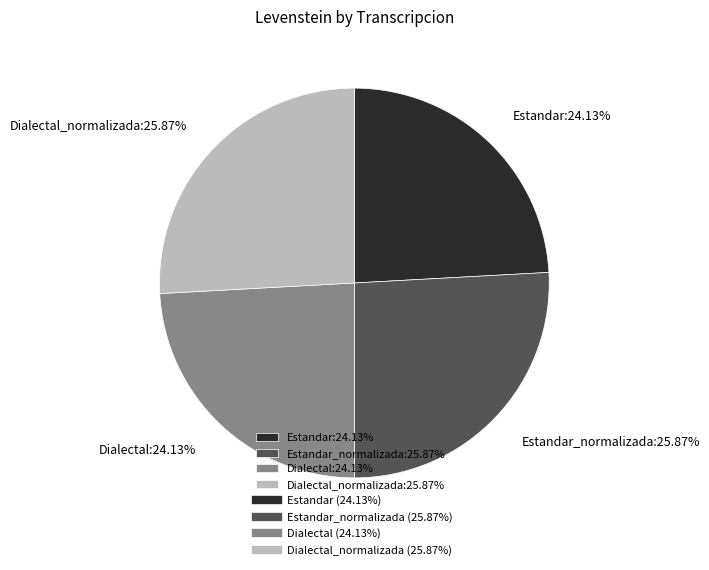

What is the ratio of the value at Dialectal_normalizada:25.87% to the value at Dialectal:24.13%?

1.1